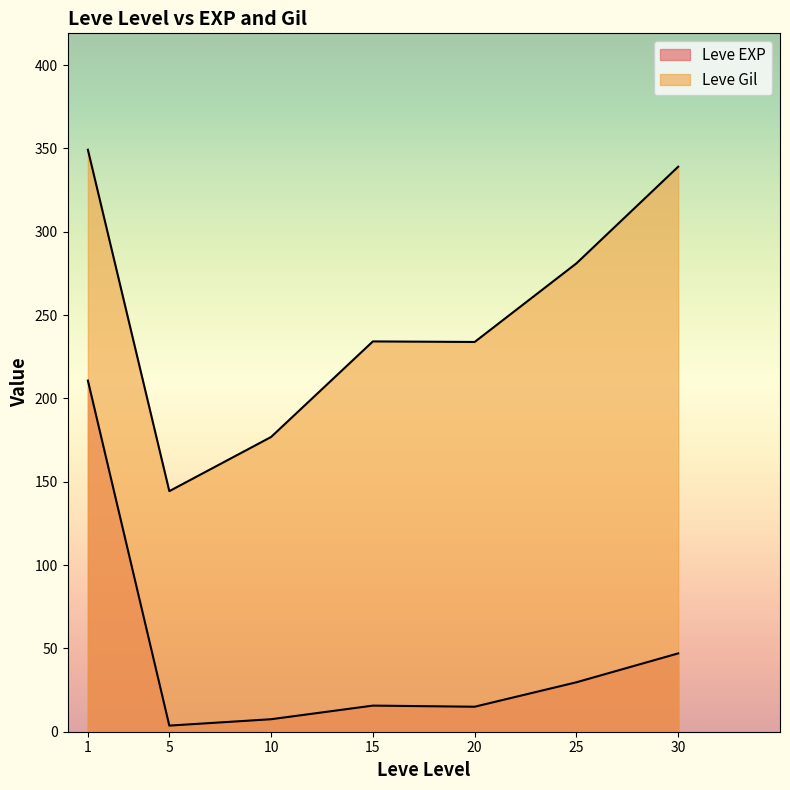

How many lines are shown in the chart?

2